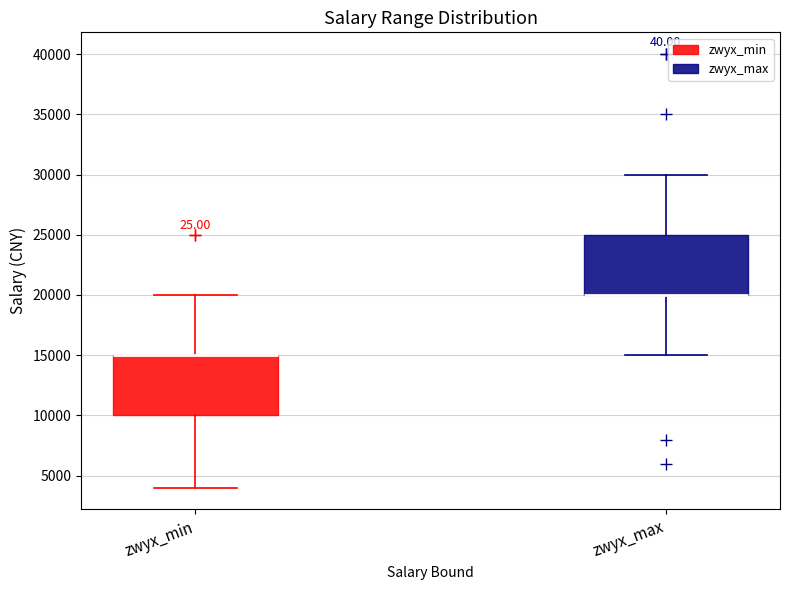

Reading left to right, read every box against the y-axis: the position of its median line, the range the box covers, and the ends of its whiskers. The values are not printed on the chart, so give them approximately, as read against the axis.

zwyx_min: median 15000 (drawn on the box's upper edge), box 10000 to 15000, whiskers 4000 to 20000
zwyx_max: median 20000 (drawn on the box's lower edge), box 20000 to 25000, whiskers 15000 to 30000